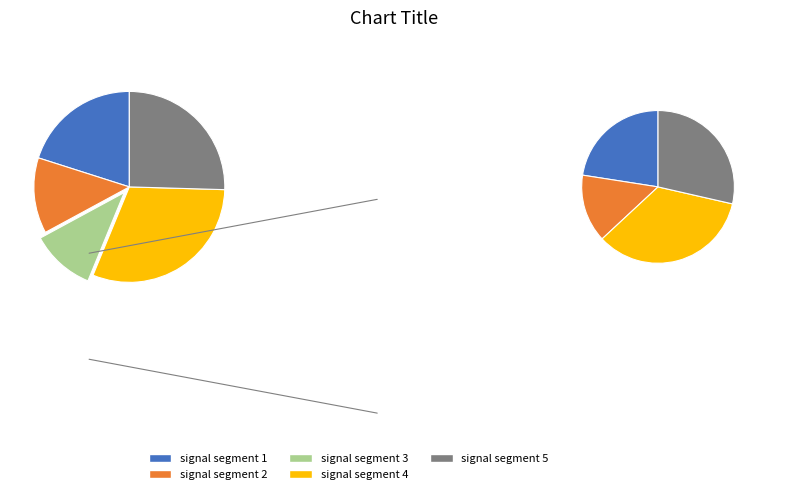

Between signal segment 5 and signal segment 3, which is larger?

signal segment 5